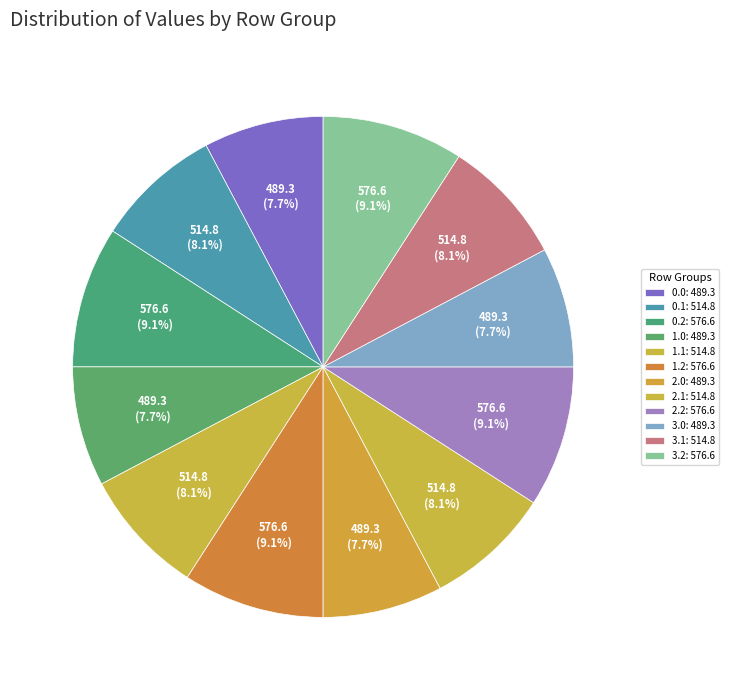

How many segments does this pie chart have?

12